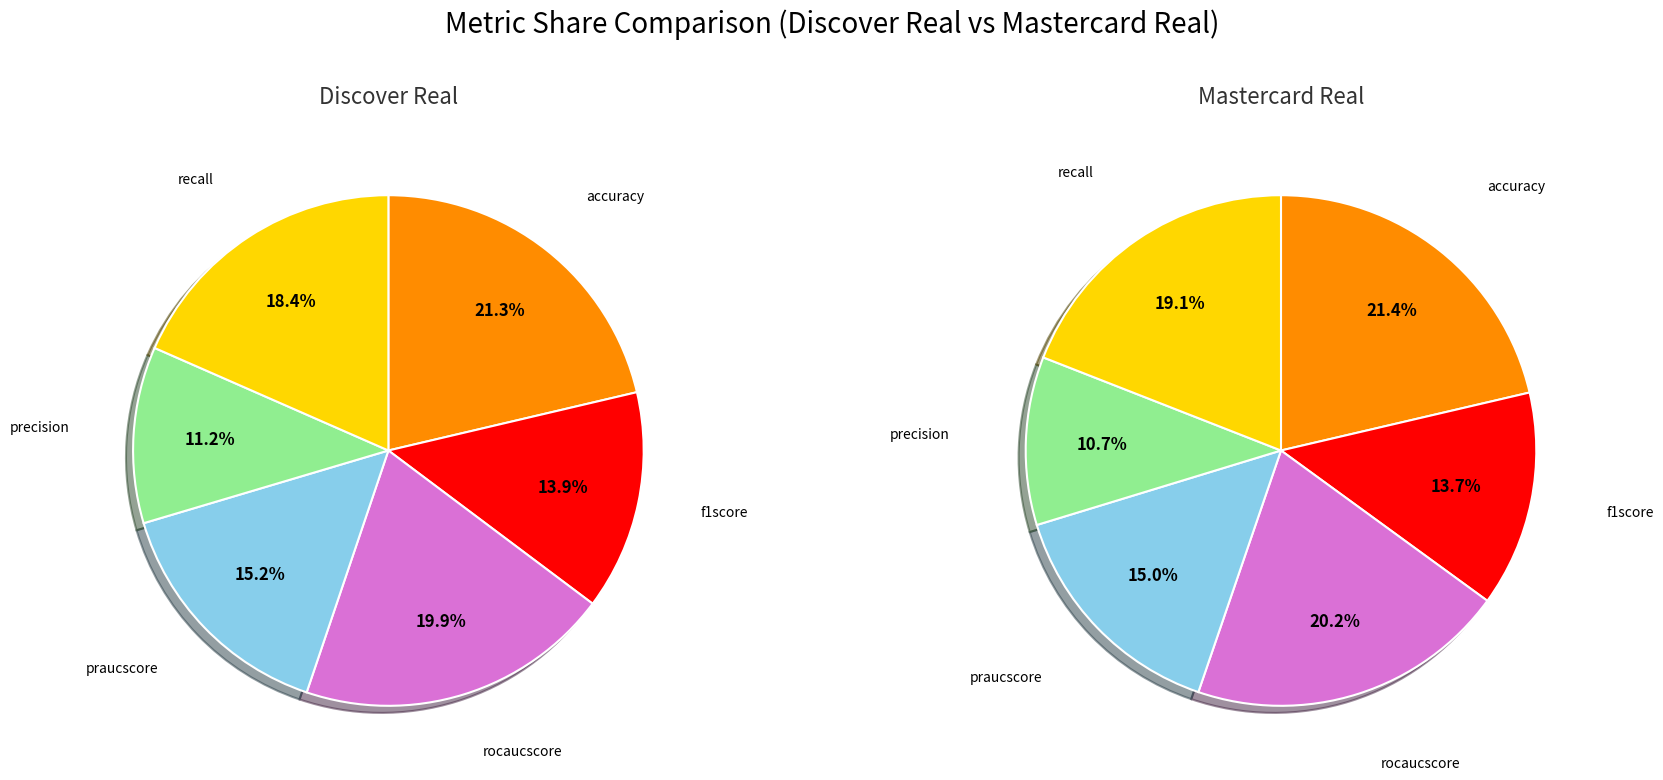

Do precision and accuracy together represent more than half of the pie?

No